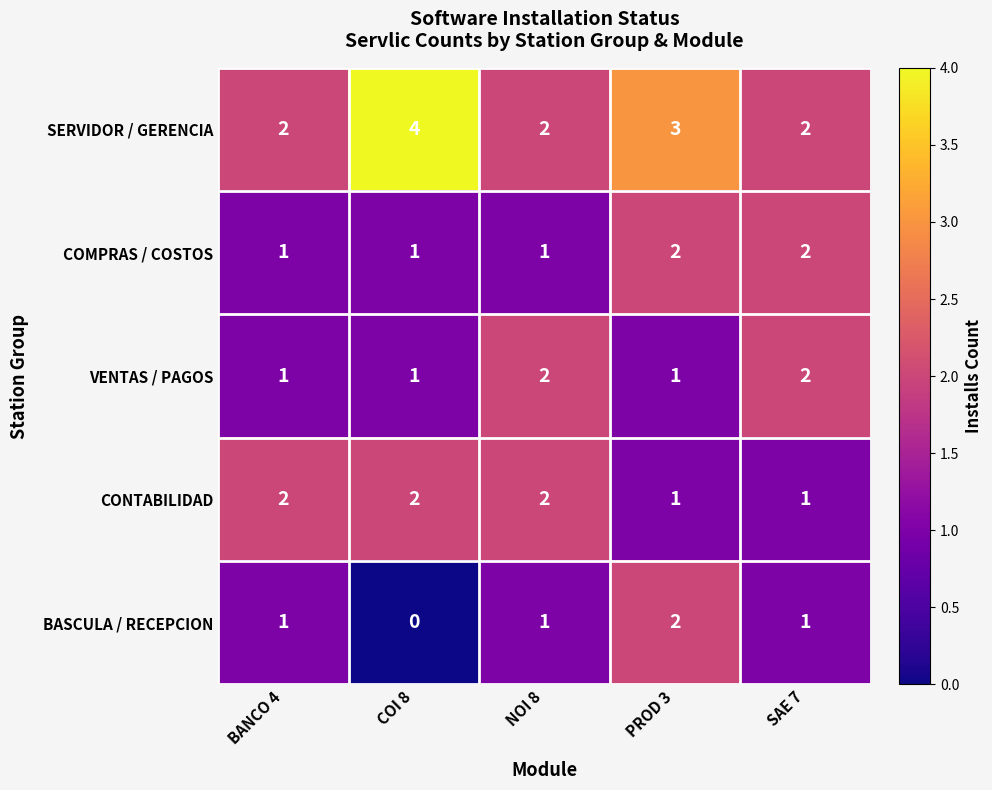

How many categories are shown in the chart?

5